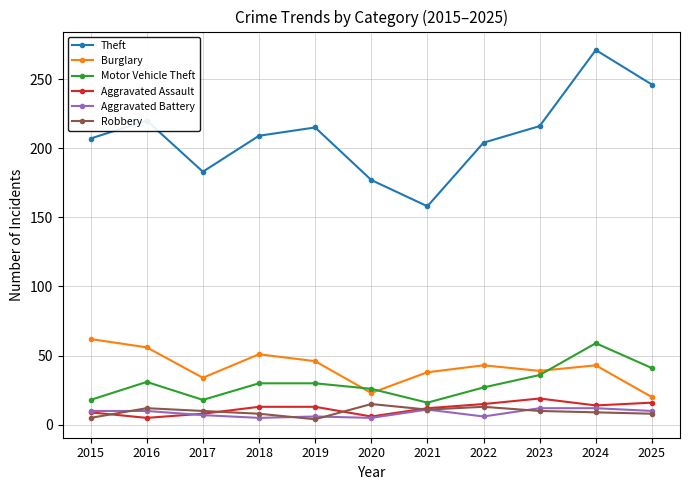

What are all the series names shown in the legend?

Theft, Burglary, Motor Vehicle Theft, Aggravated Assault, Aggravated Battery, Robbery